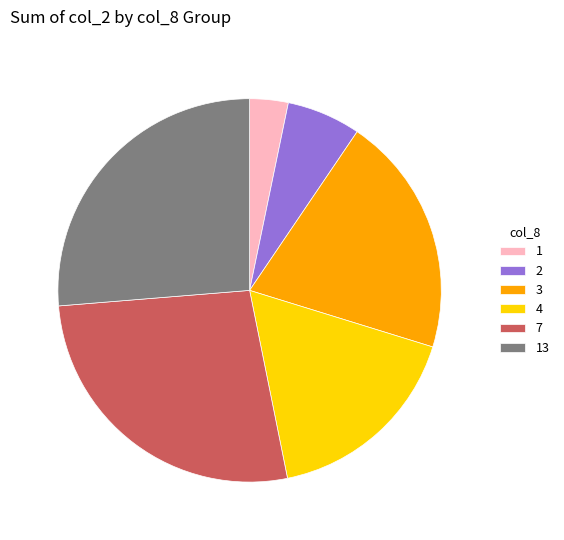

Which category has the smallest portion of the pie?

1